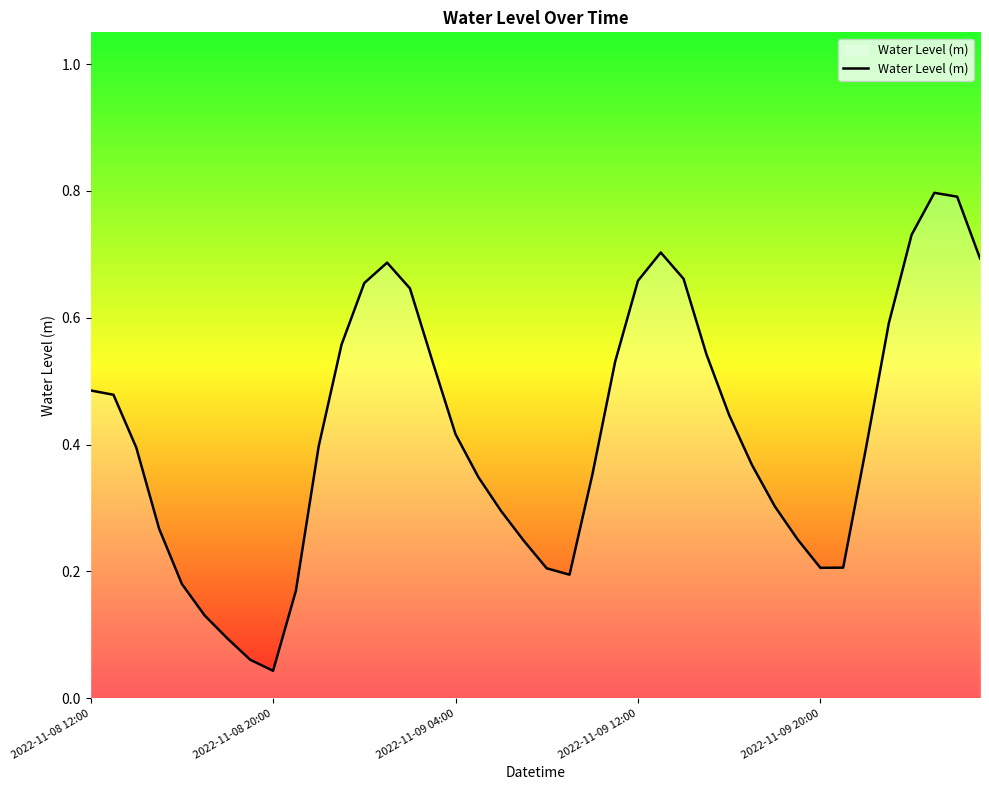

What is the difference between the maximum and minimum values?

0.8